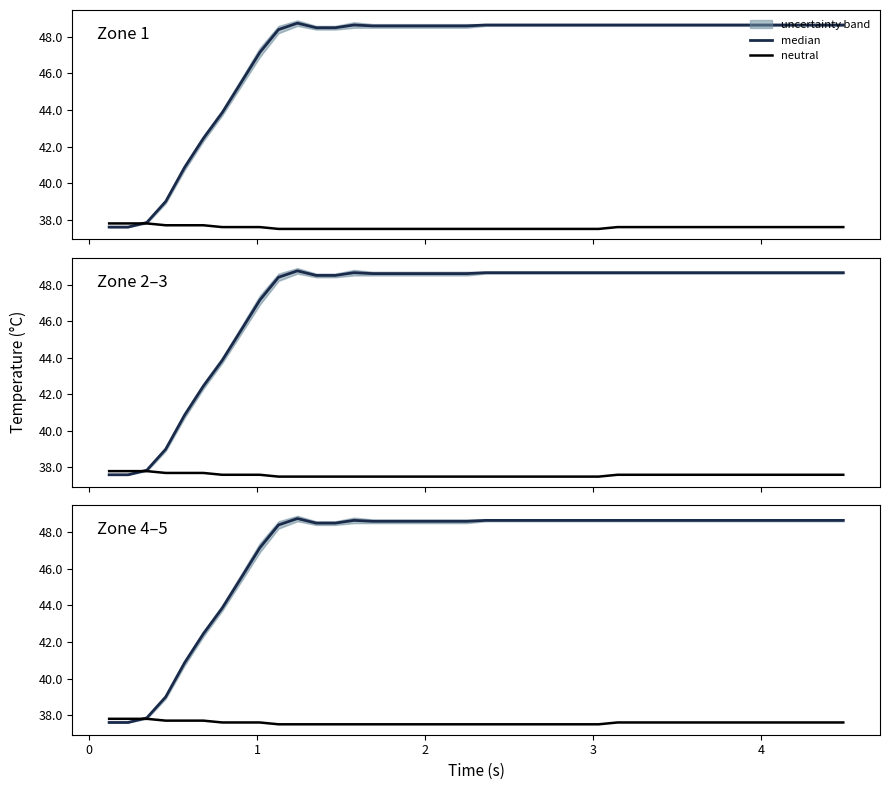

Does the chart display data point markers on the line(s)?

No